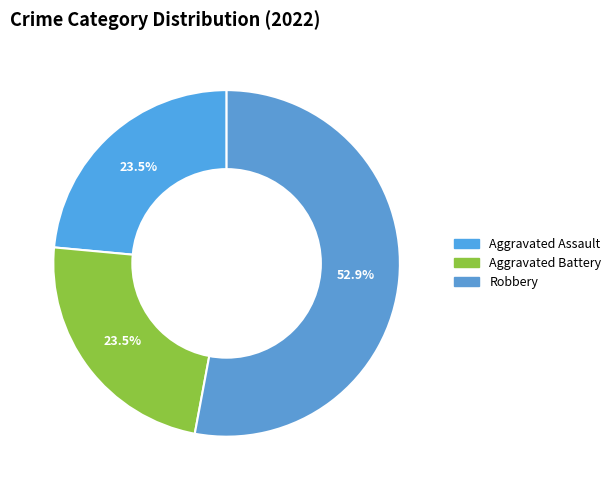

To the nearest percent, what percentage of the pie is Aggravated Assault?

24%